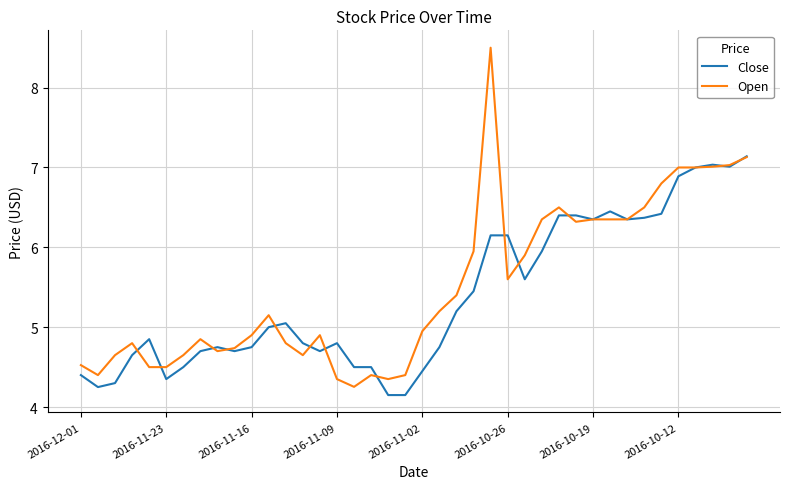

Which series has the largest range (max minus min)?

Open